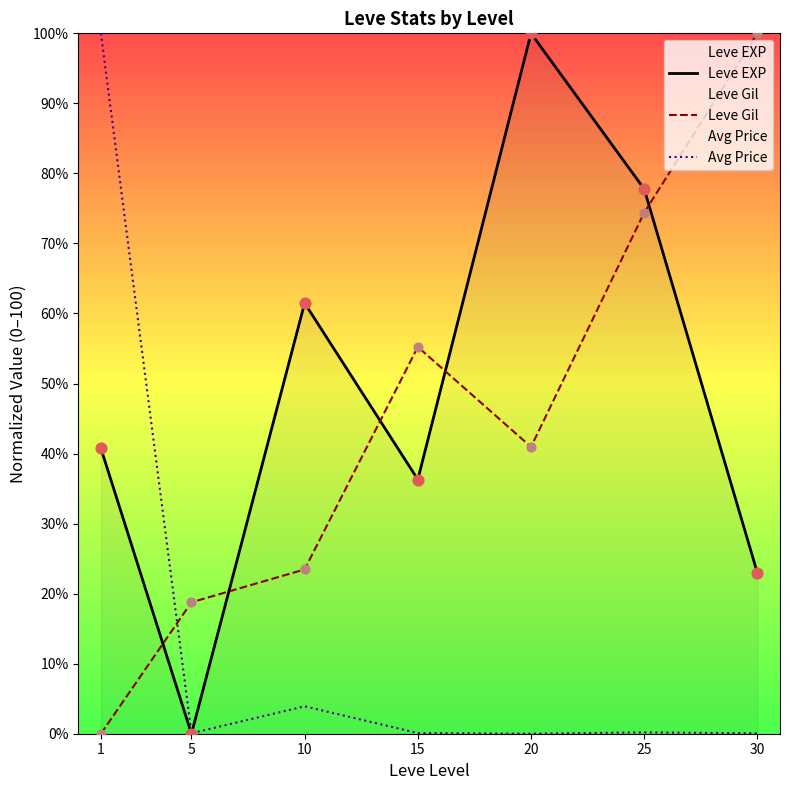

Which series reaches the minimum Y coordinate?

Leve EXP